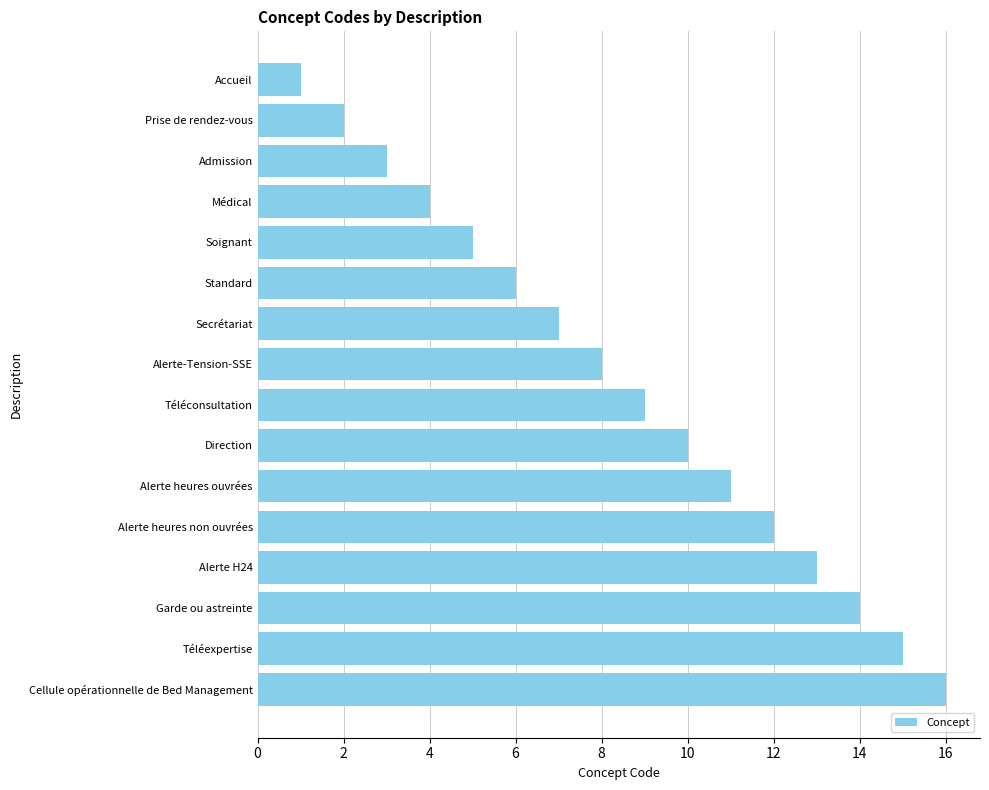

What is the approximate value at Médical?

4